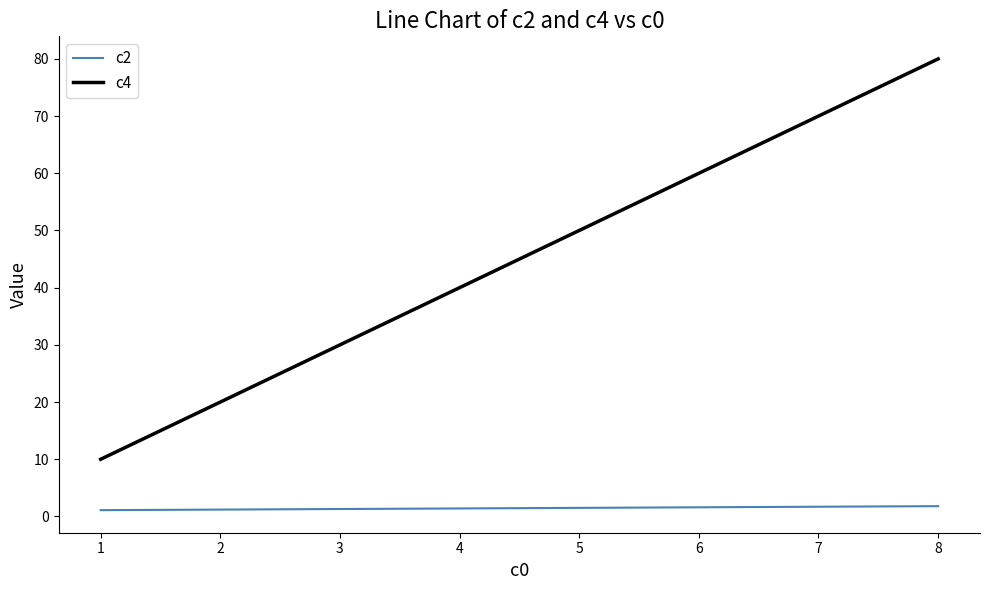

True or false: c4 and c2 cross at least once.

False